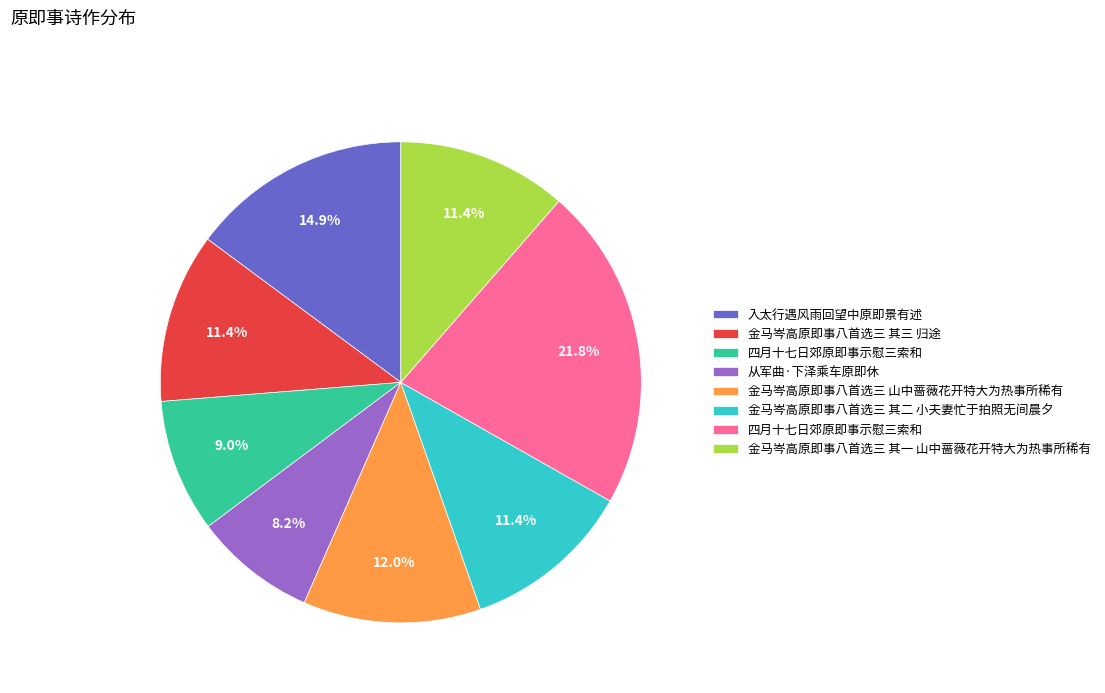

Is there any slice that represents more than half of the pie?

No